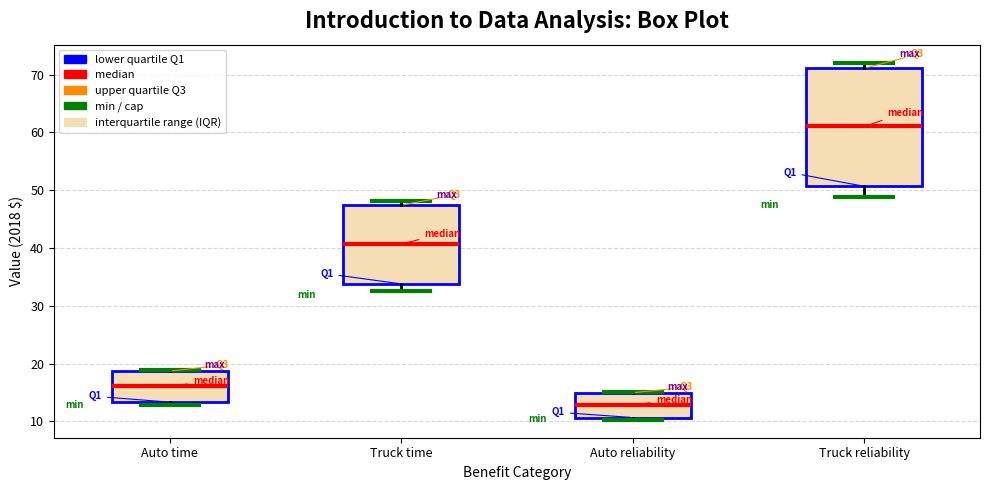

Where is the lower edge of the box for Auto reliability on the y-axis? The values are not printed on the chart, so give them approximately, as read against the axis.

11